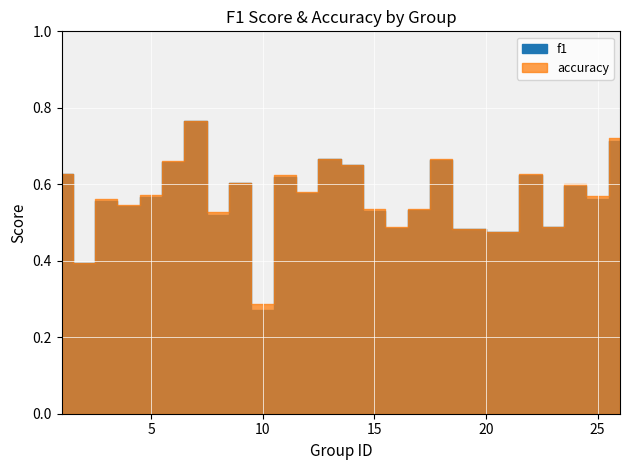

What is the difference between the maximum and second lowest values in the f1 series?

0.4